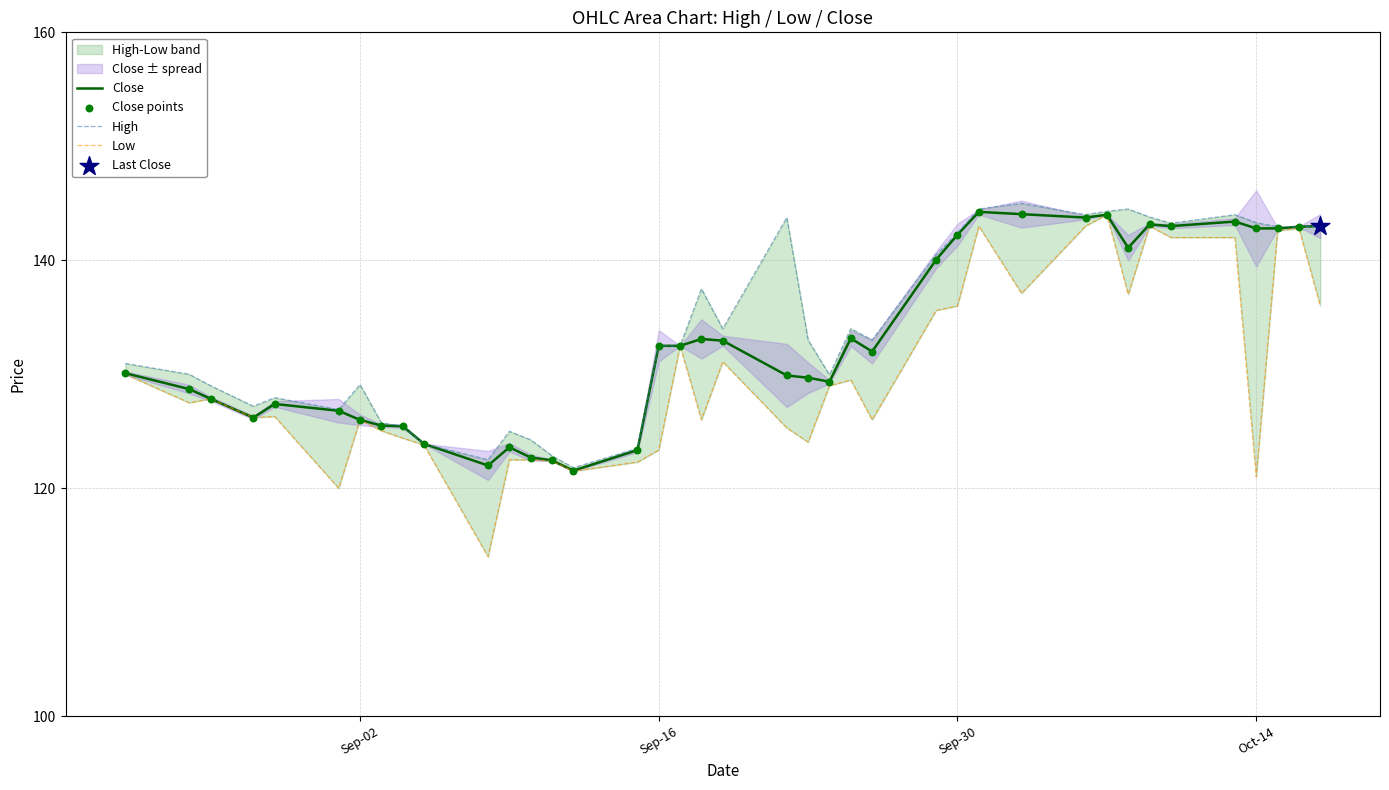

Is the value of Low at Sep-30 greater than the value of Close points at 11?

Yes